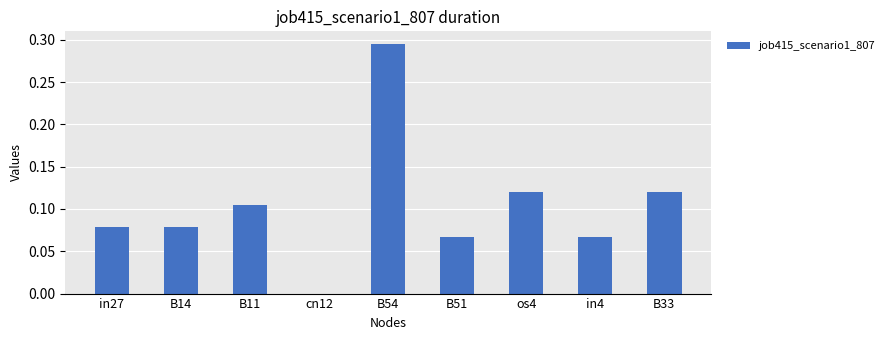

Is it true that the value at in4 is 0.0?

False